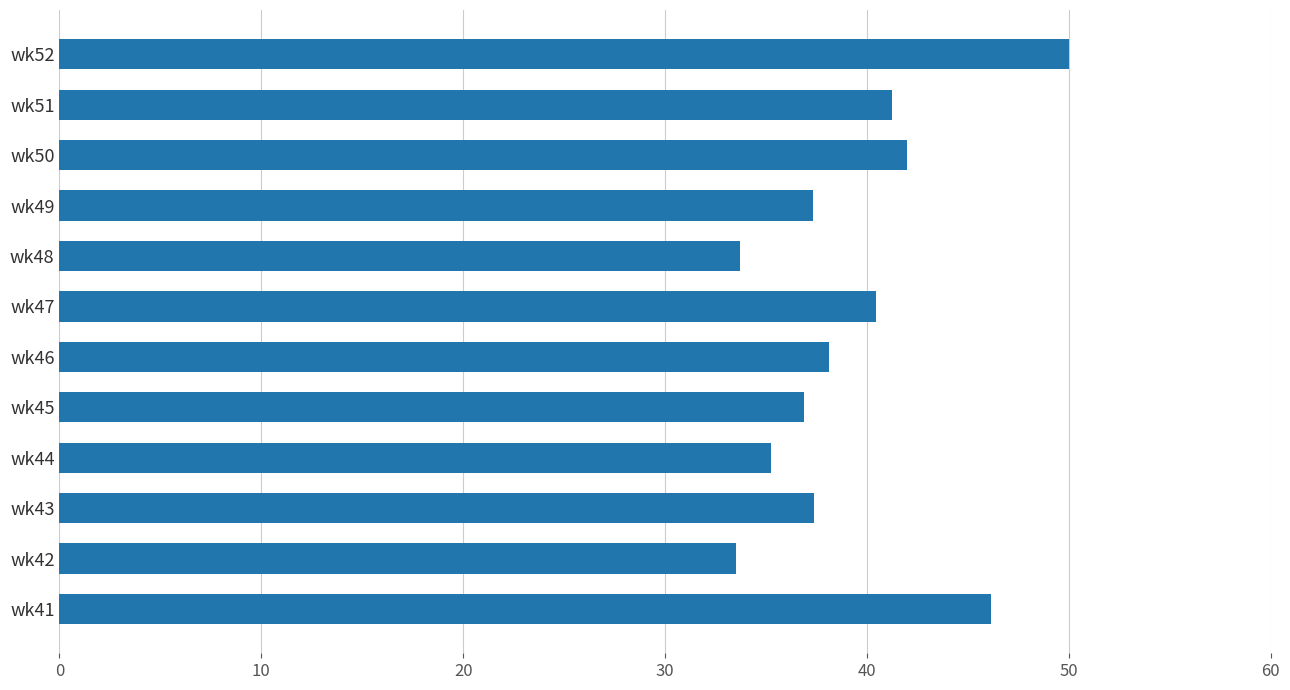

The value at wk43 is 58.1. True or false?

False